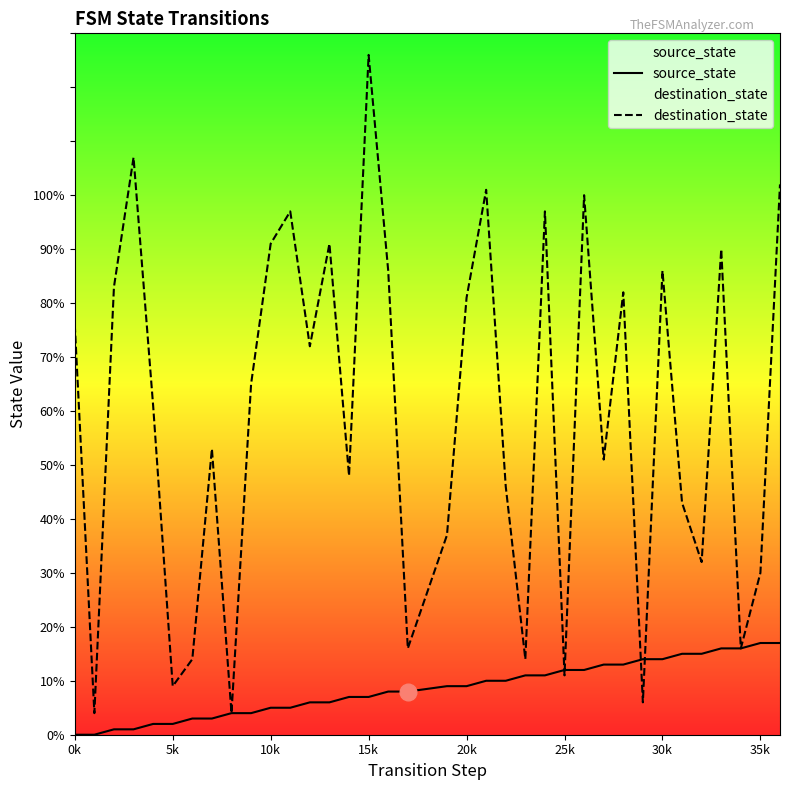

What is the difference between the second highest and second lowest values in the destination_state series?

103